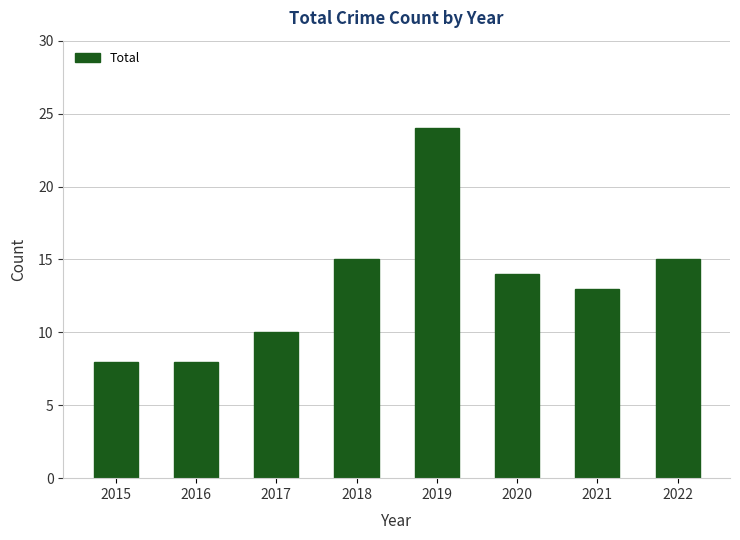

Is it true that the value at 2015 is 8?

True